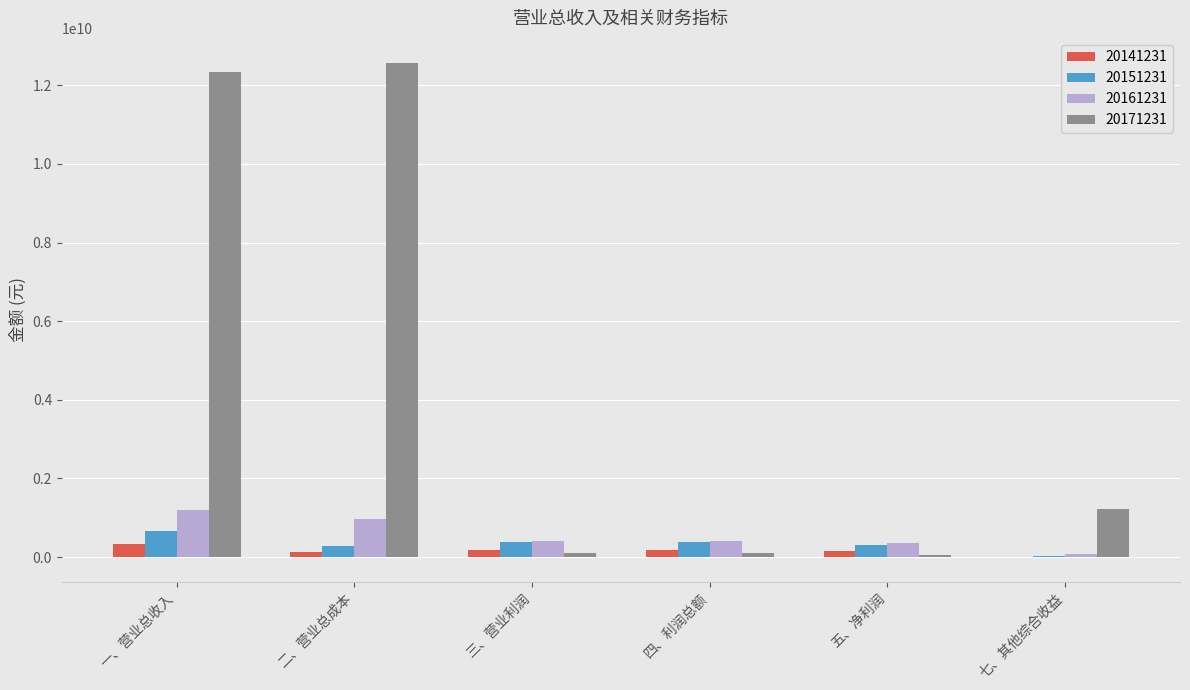

Which series has the largest total across all categories?

20171231